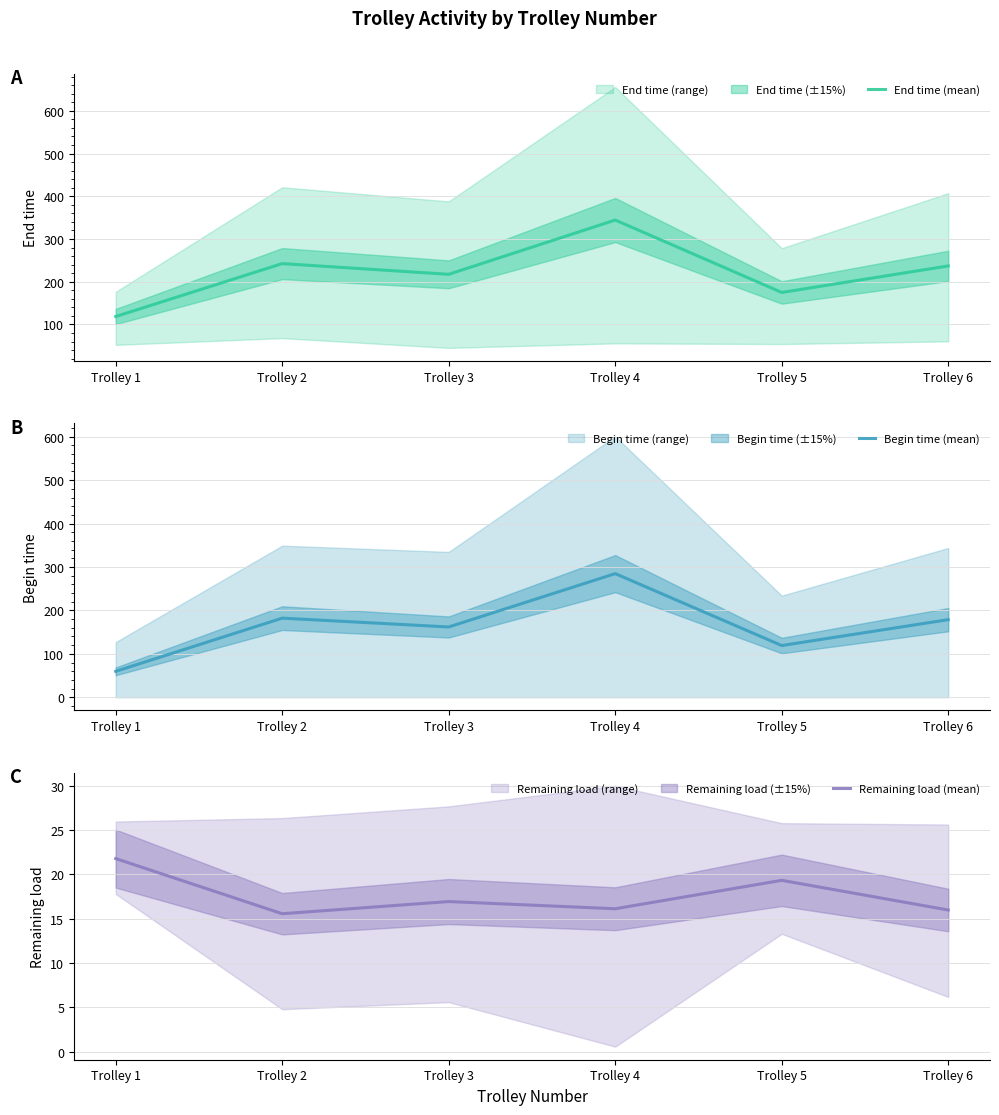

At how many categories does at least one series exceed 243?

1